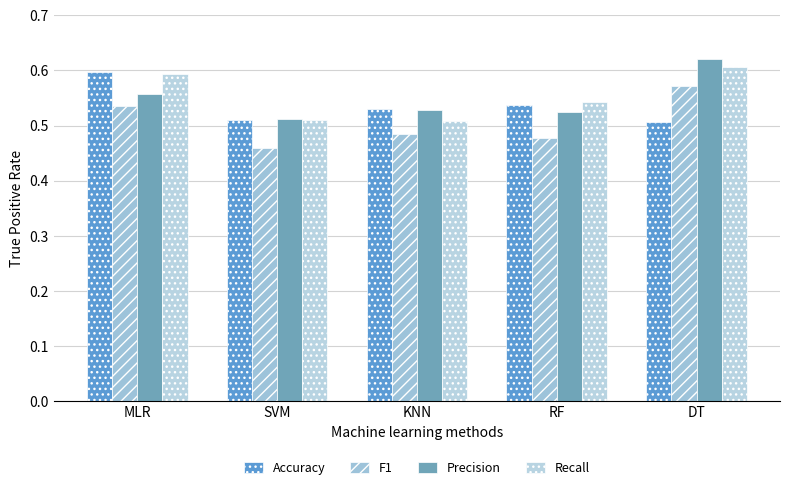

Does the chart contain stacked bars?

No